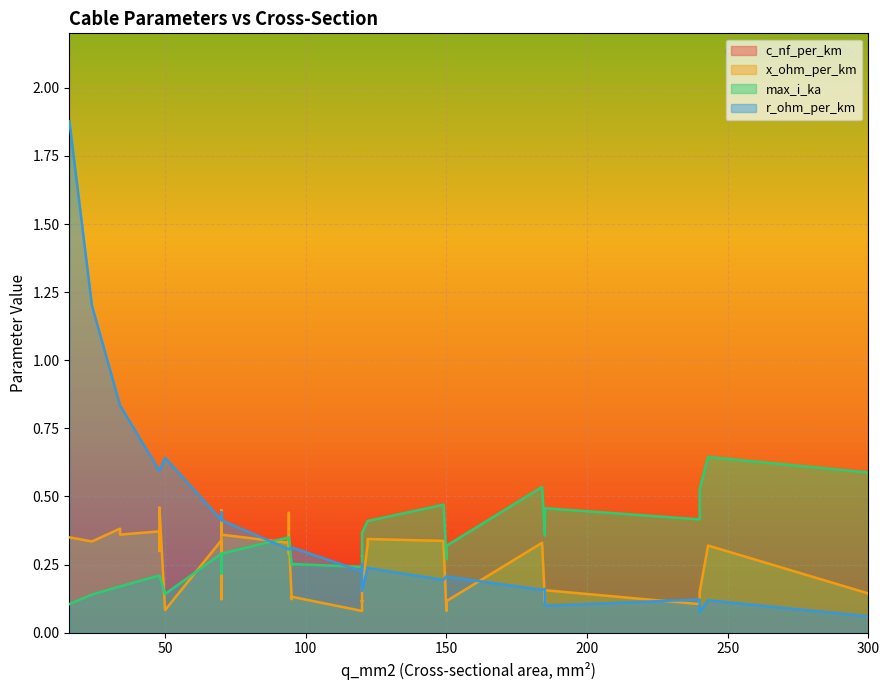

True or false: r_ohm_per_km and x_ohm_per_km cross at least once.

True